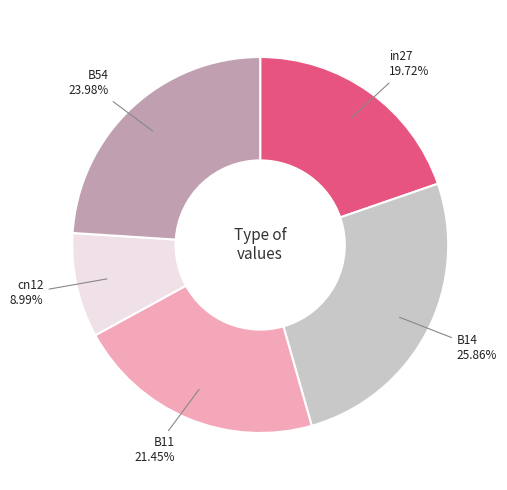

Which category has the biggest portion of the pie?

B14